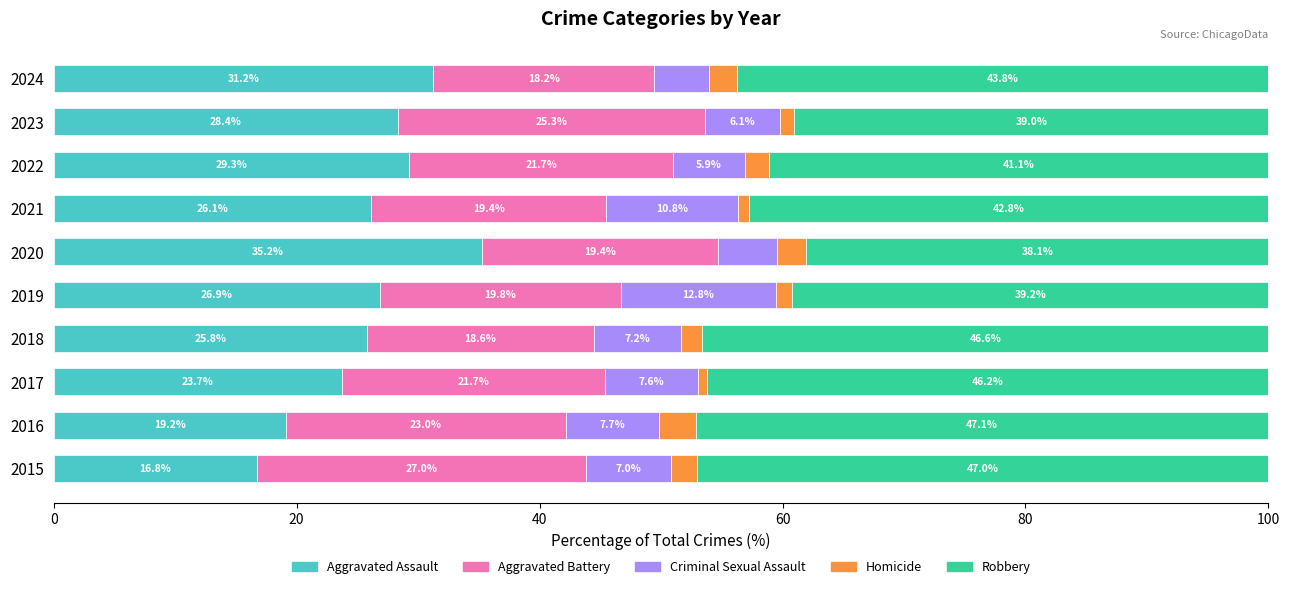

What is the total value across all series at 2023?

100.0